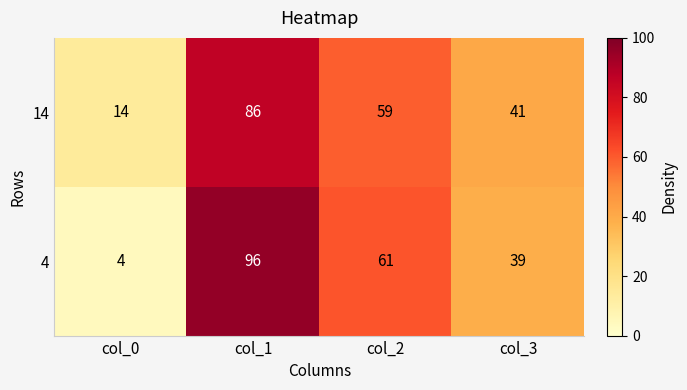

Rank the series at col_1 from highest to lowest value.

4, 14